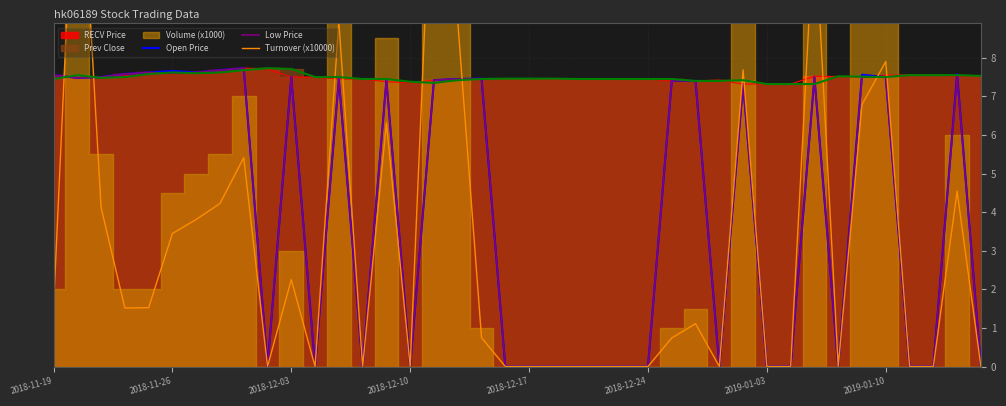

In Open Price, how many points are higher than both neighbors (excluding endpoints)?

10